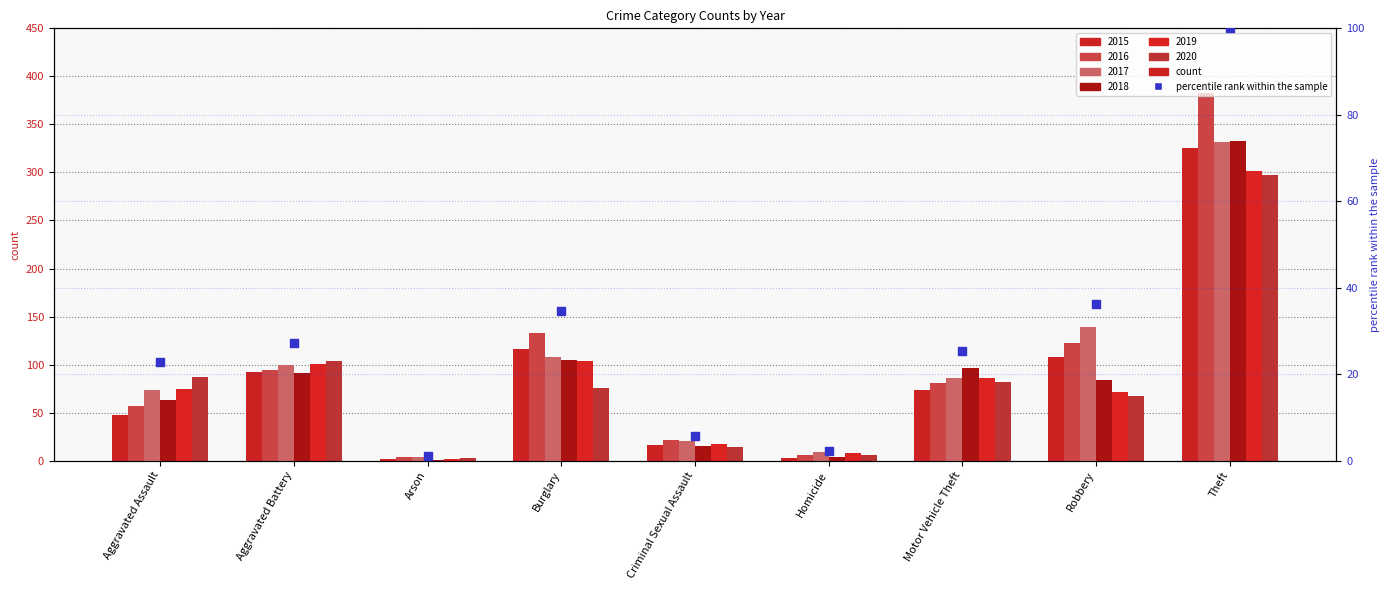

What is the ratio of the value at Robbery to the value at Aggravated Battery?

1.3